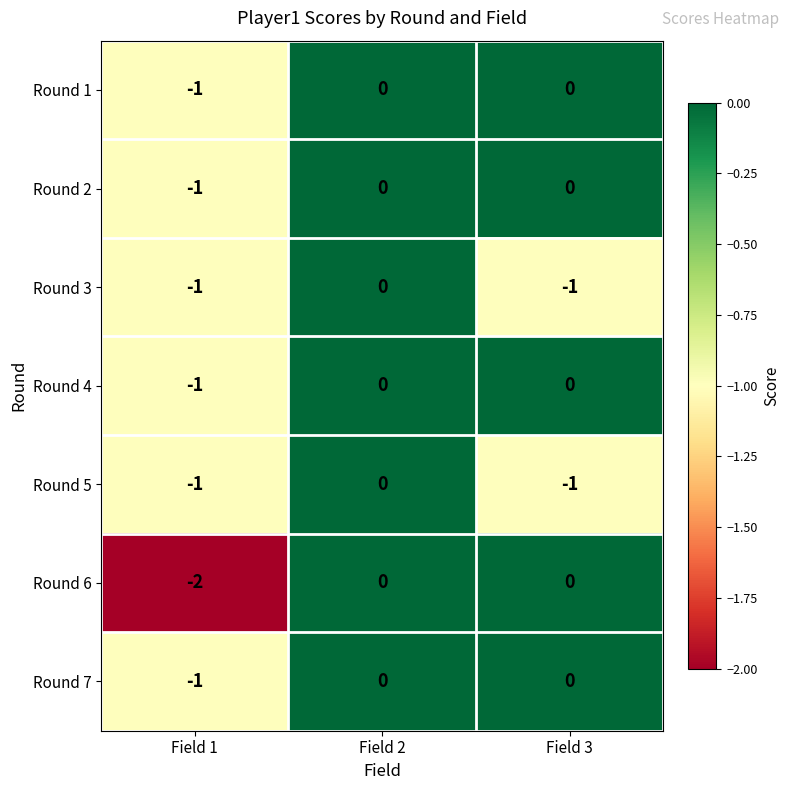

At which category does the chart reach its minimum across all series?

Field 1